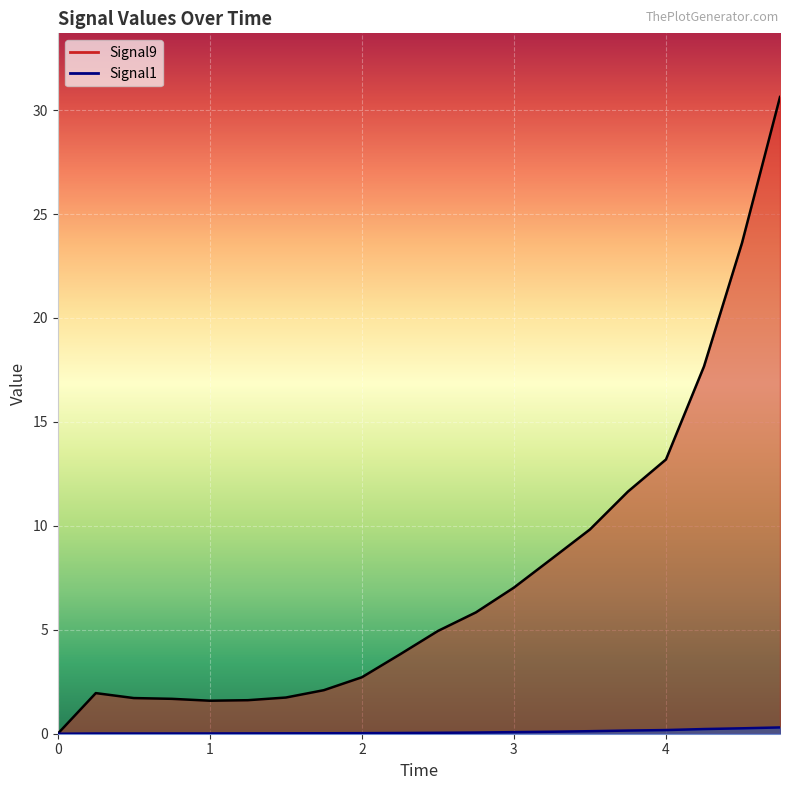

At 1.25, list the series in order from largest to smallest.

Signal9, Signal1